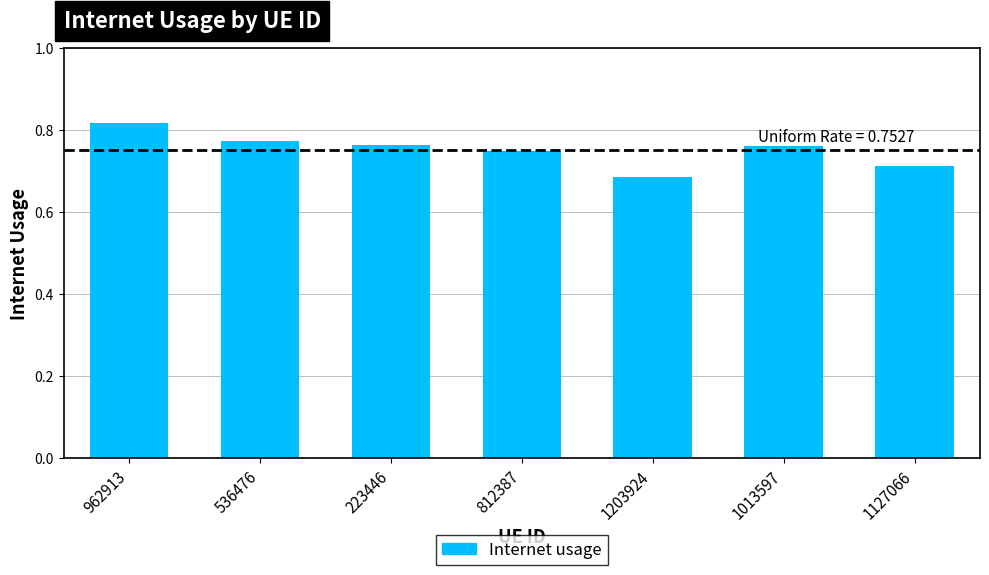

Which label corresponds to the smallest value in the chart?

1203924